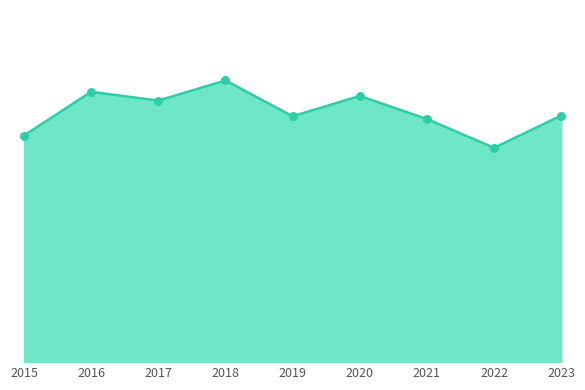

What is the change in value from 2015 to 2022?

-66